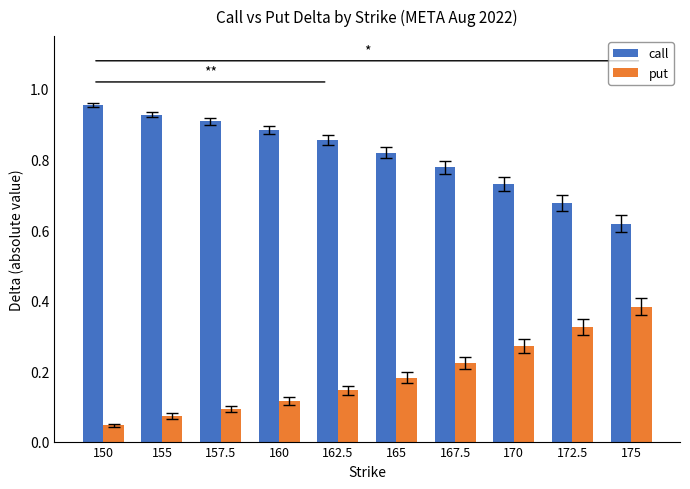

At how many categories does at least one series exceed 0?

10